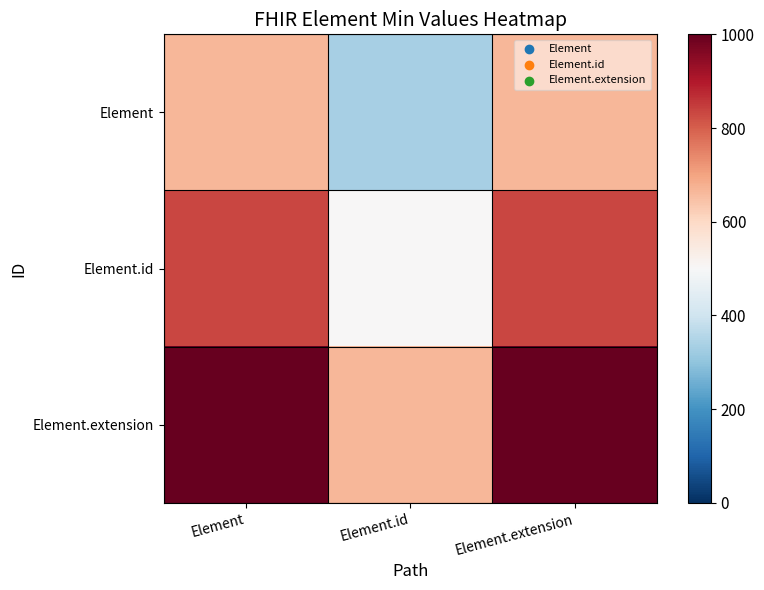

What is the smallest value displayed?

333.3